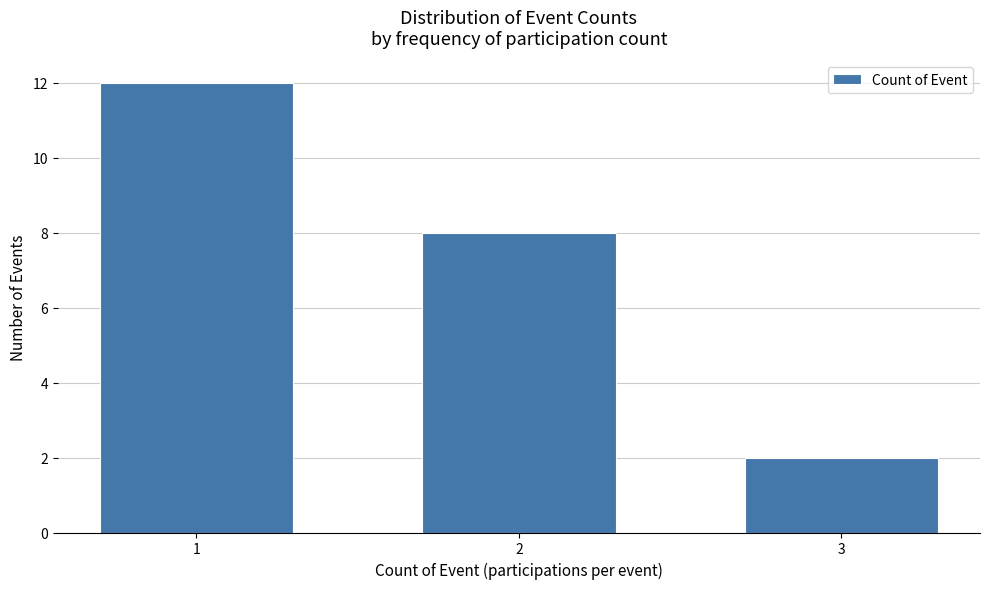

Reading left to right, what are all the values shown in this chart?

12	8	2